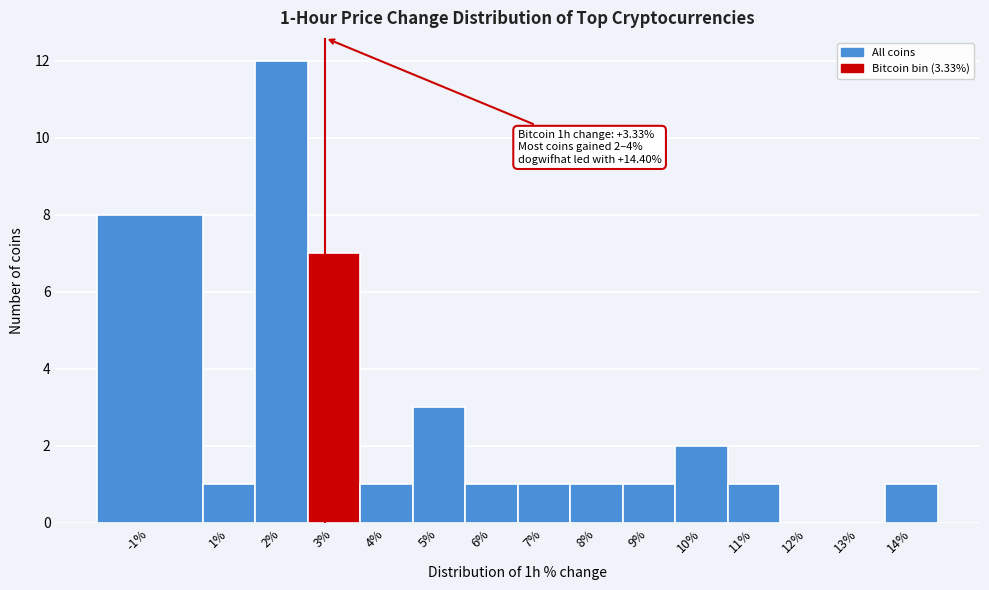

Reading left to right, transcribe all the data shown in this chart.

-1%=8	1%=1	2%=12	3%=7	4%=1	5%=3	6%=1	7%=1	8%=1	9%=1	10%=2	11%=1	12%=0	13%=0	14%=1